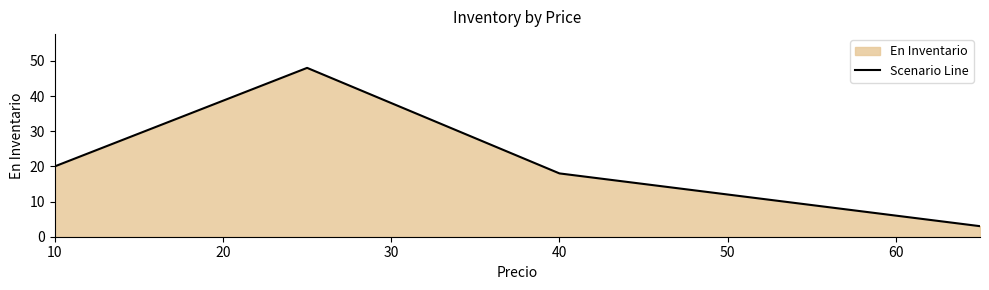

What is the greatest value displayed?

48